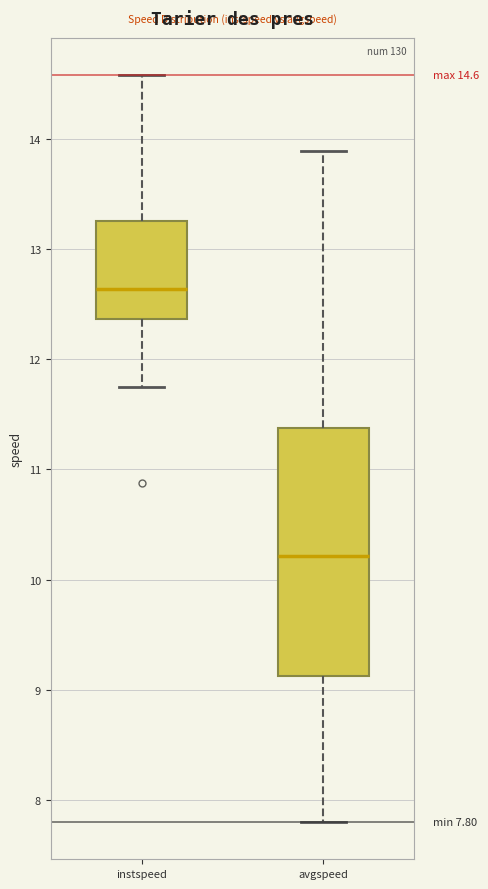

Which box is the tallest, from its lower edge to its upper edge?

avgspeed